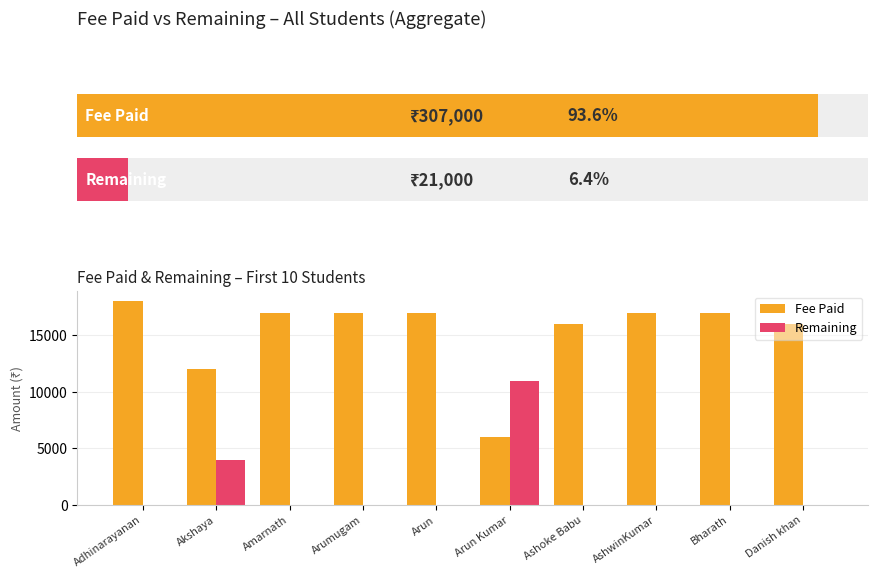

Reading right to left, what are all the values shown in this chart?

Fee Paid: 16000	17000	17000	16000	6000	17000	17000	17000	12000	18000
Remaining: 0	0	0	0	11000	0	0	0	4000	0